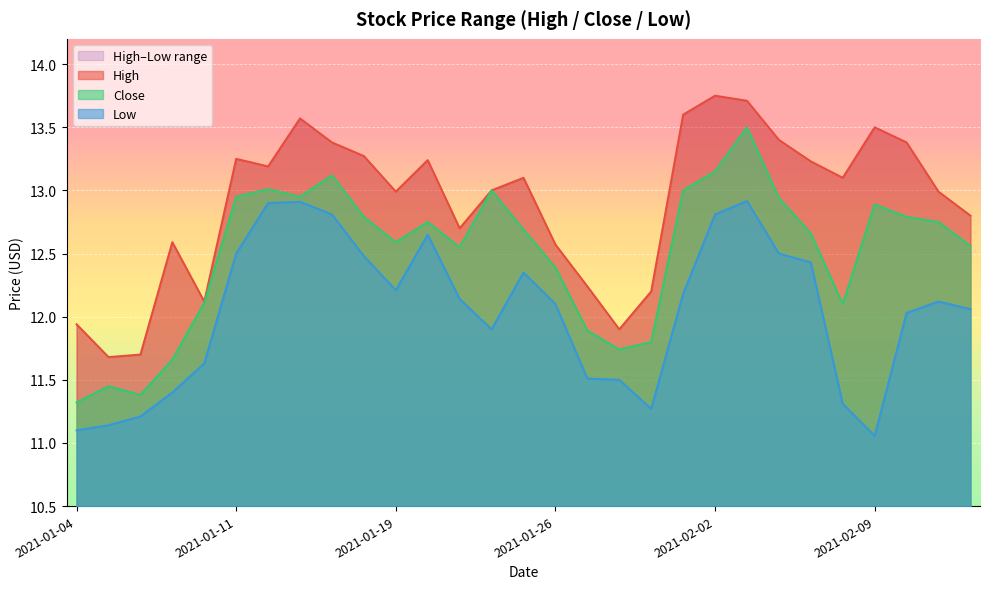

Which category has the highest value in the Low series?

2021-02-03